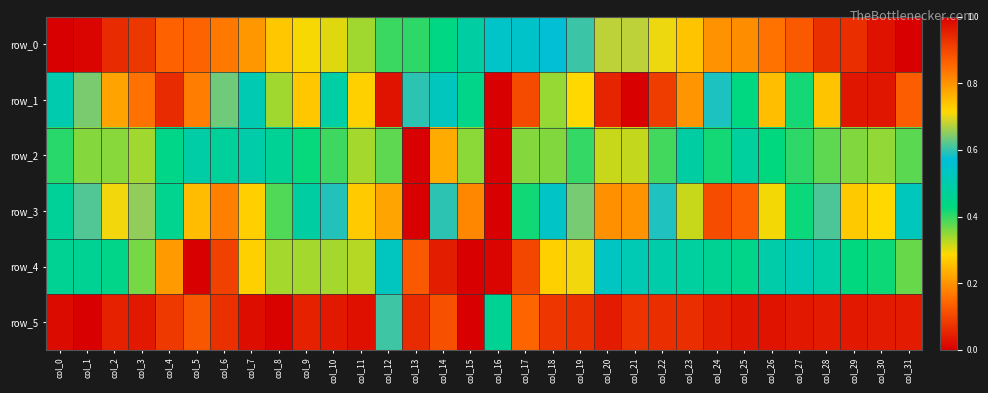

Which series has the widest spread of values?

row_0